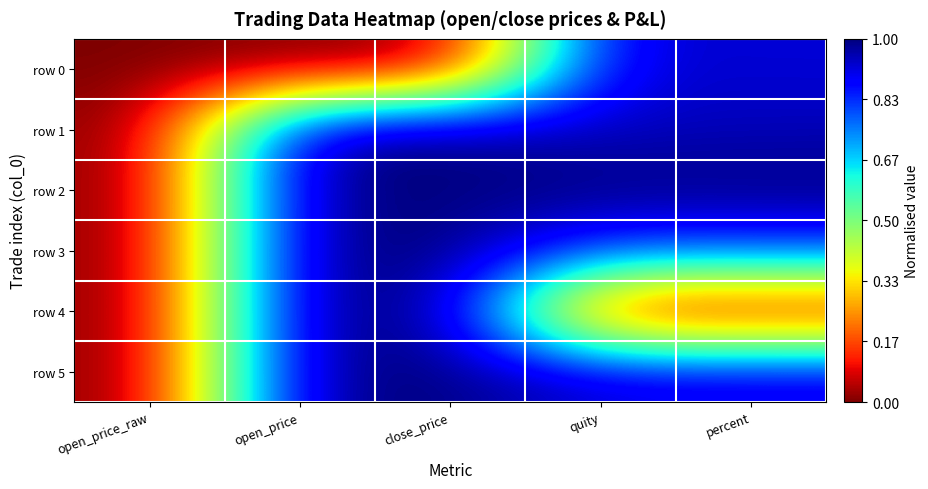

At open_price, list the series in order from largest to smallest.

row 3, row 4, row 1, row 2, row 5, row 0